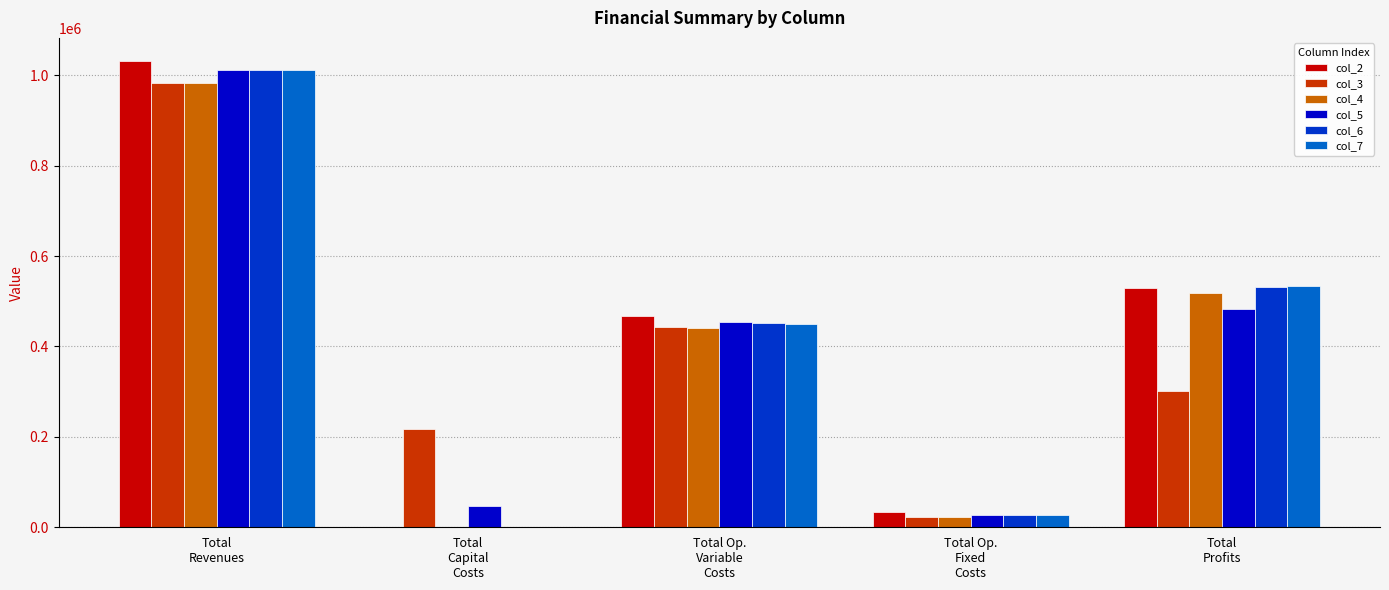

What is the greatest value displayed?

1031038.6